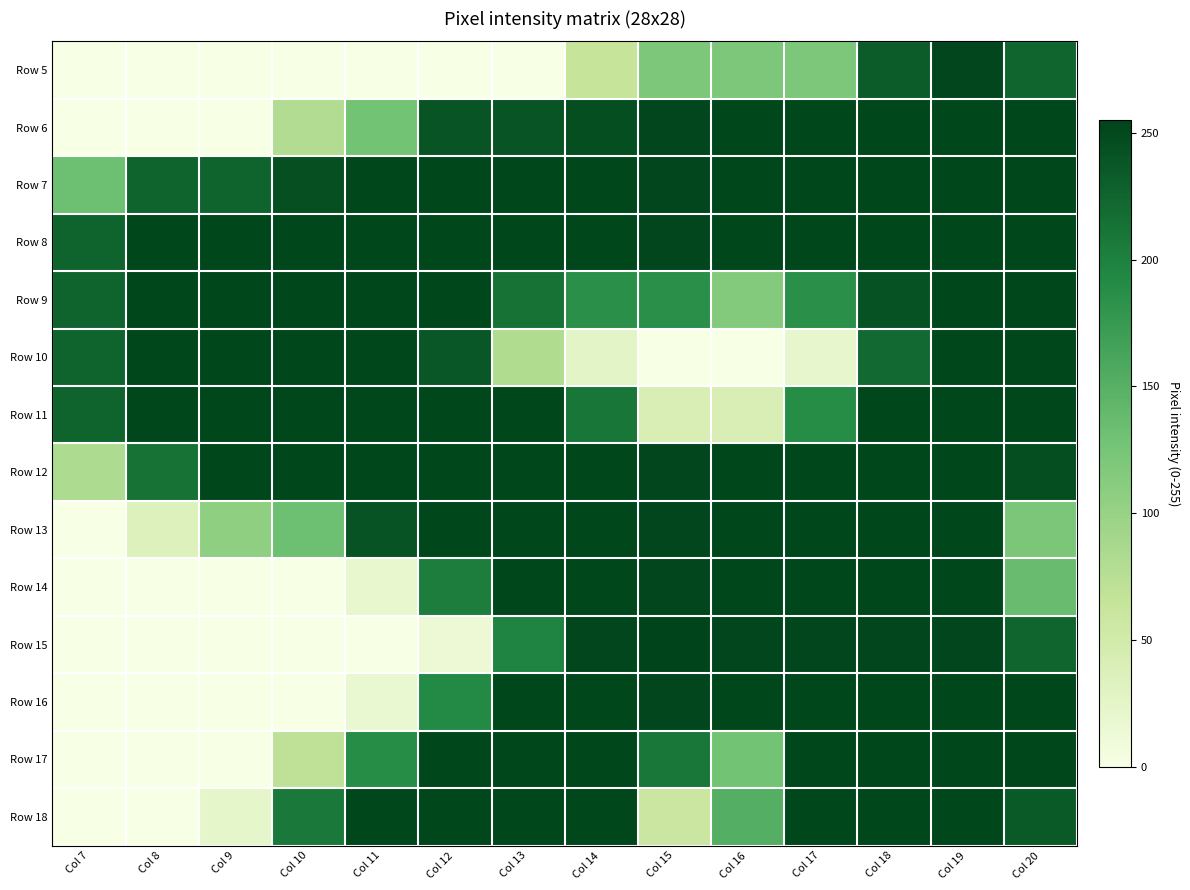

Rank the series at Col 7 from highest to lowest value.

Row 8, Row 9, Row 10, Row 11, Row 7, Row 12, Row 5, Row 6, Row 13, Row 14, Row 15, Row 16, Row 17, Row 18